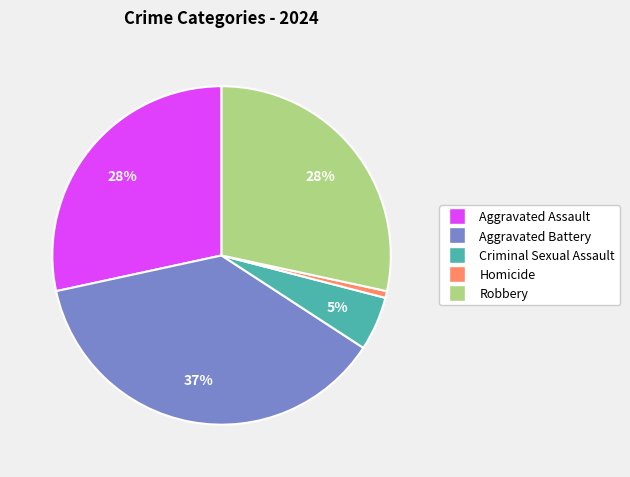

To the nearest percent, what is the combined percentage of Aggravated Assault and Robbery?

57%